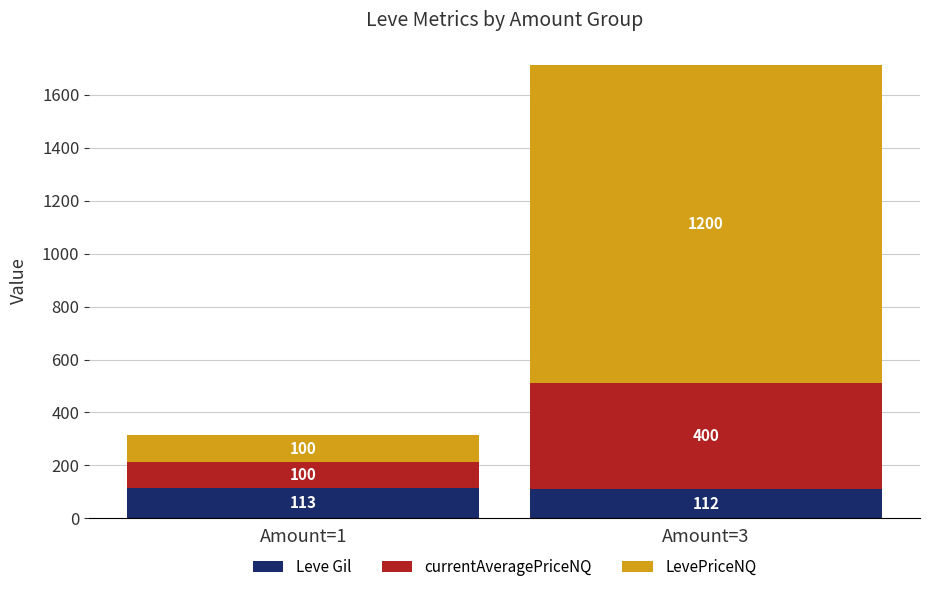

At which category is the sum across all series the highest?

Amount=3